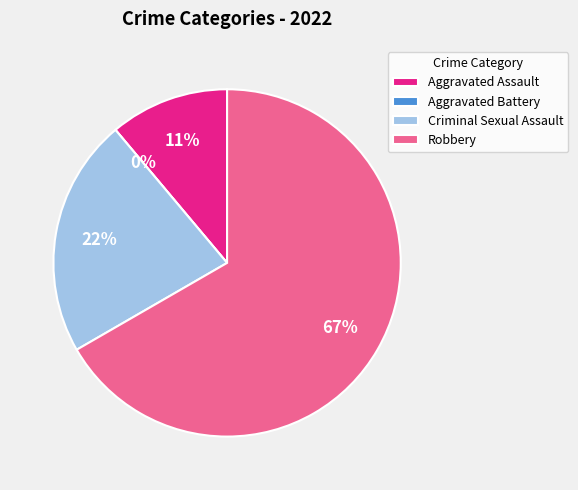

To the nearest percent, what is the average slice percentage?

25%